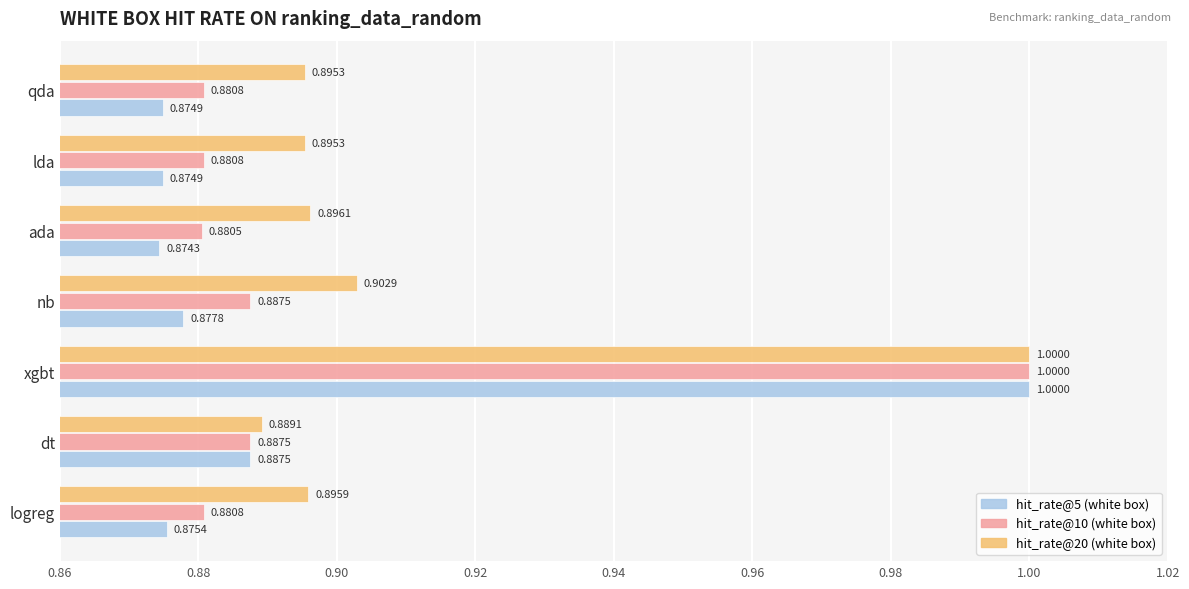

Which series has the widest spread of values?

hit_rate@5 (white box)